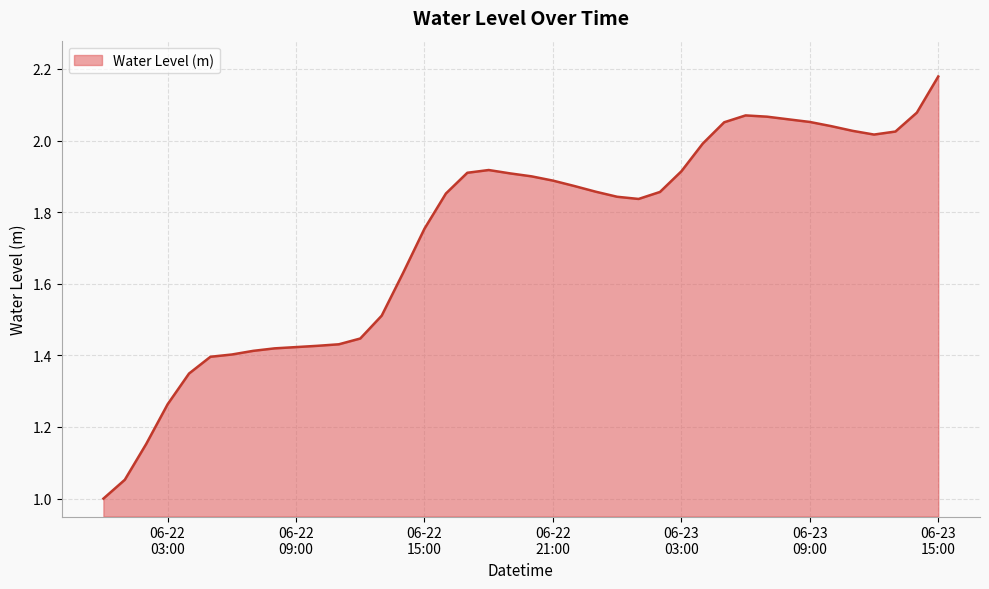

What is the minimum value shown in the chart?

1.0